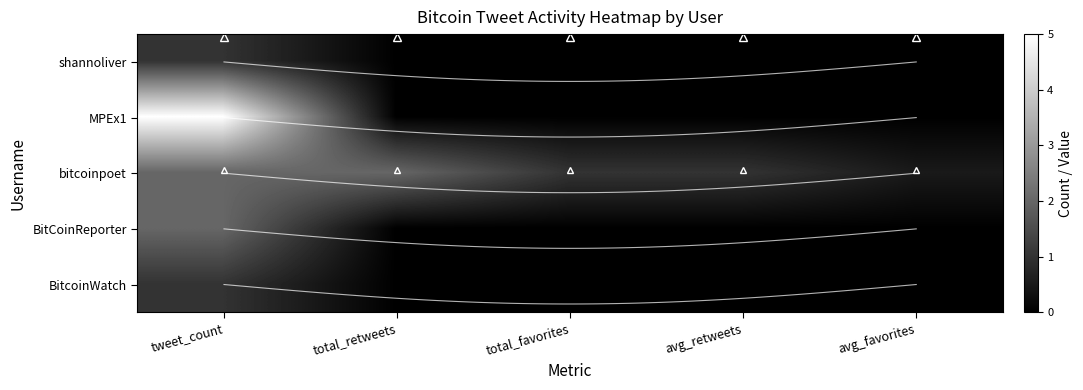

What is the difference between the highest and lowest values at avg_retweets?

1.0